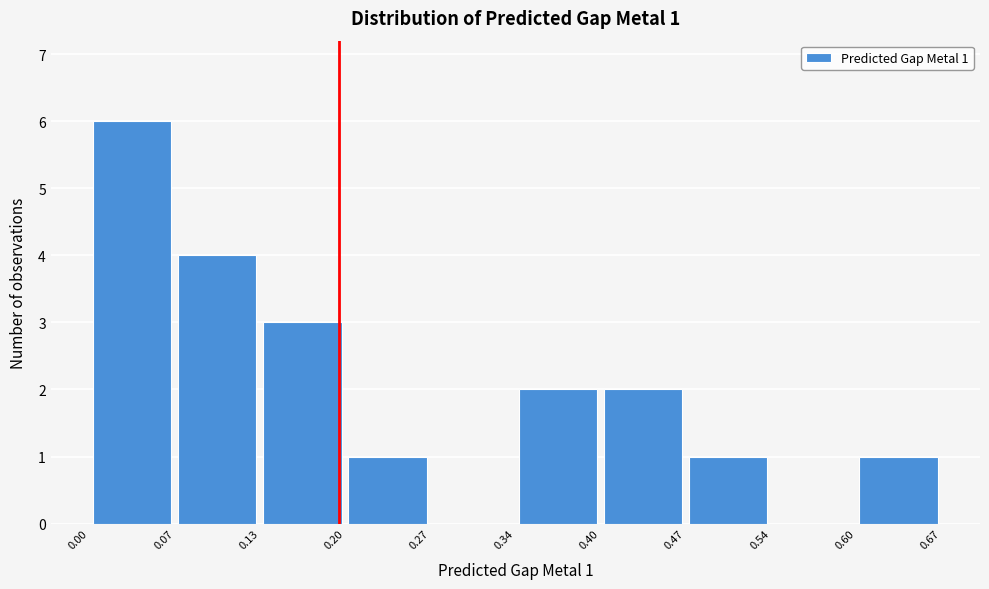

Which range on the x-axis has the tallest bar?

0.00 to 0.07